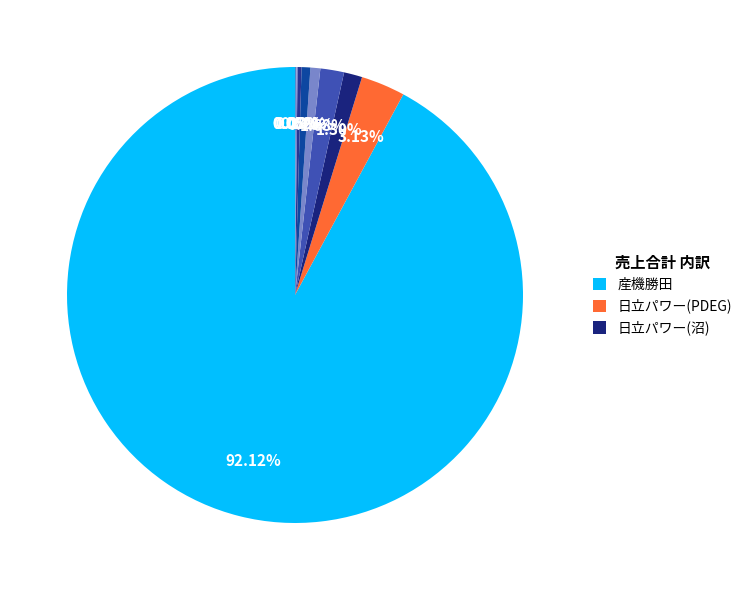

Which slice represents more than half of the pie?

産機勝田